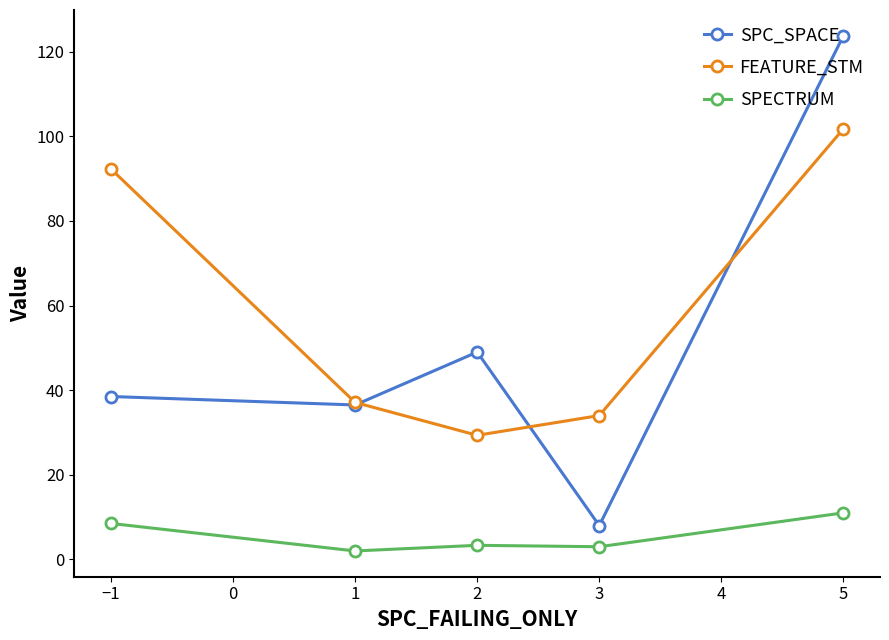

What is the difference between the maximum and second lowest values in the SPECTRUM series?

8.0